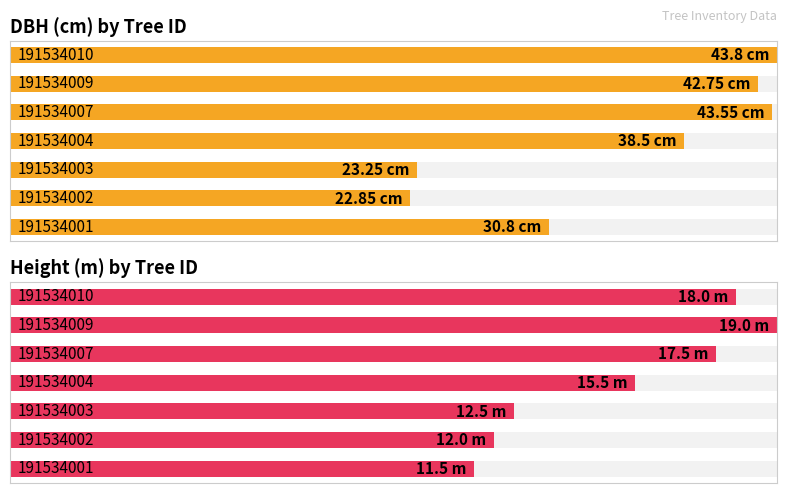

What is the approximate value of h at 191534009?

19.0